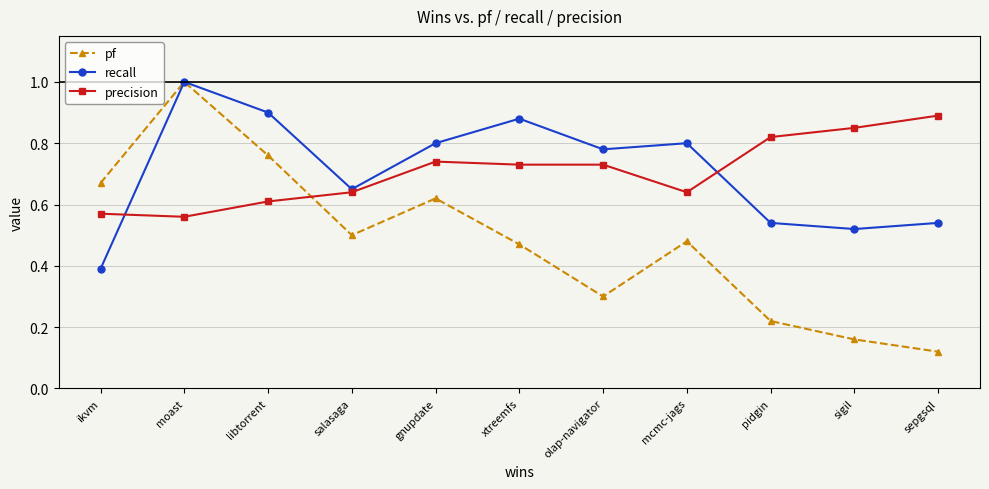

Is the value of recall at salasaga greater than the value of precision at moast?

Yes